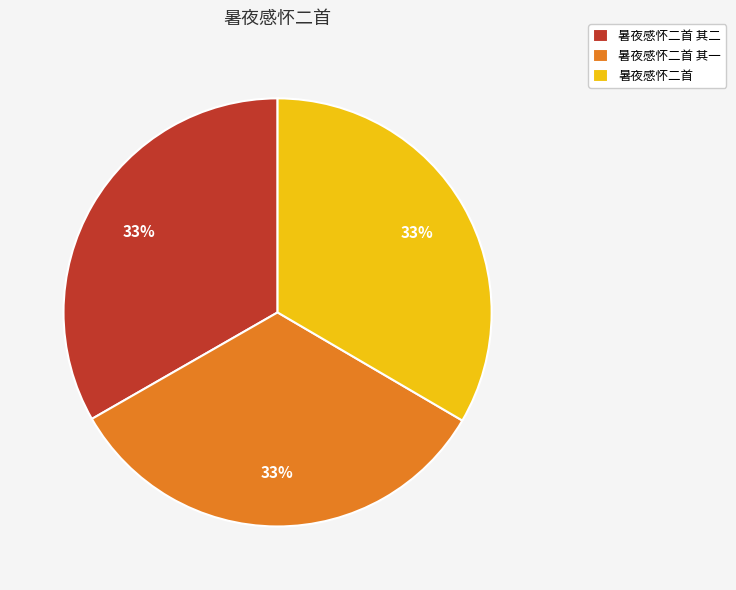

Combined, do 暑夜感怀二首 and 暑夜感怀二首 其二 account for over 50%?

Yes